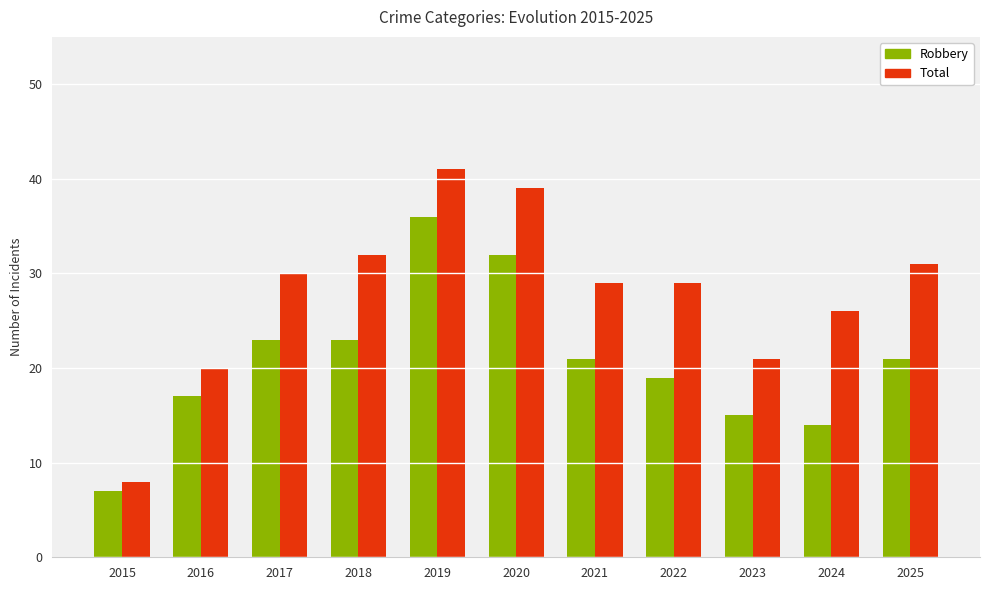

What is the difference between the highest and lowest values at 2020?

7